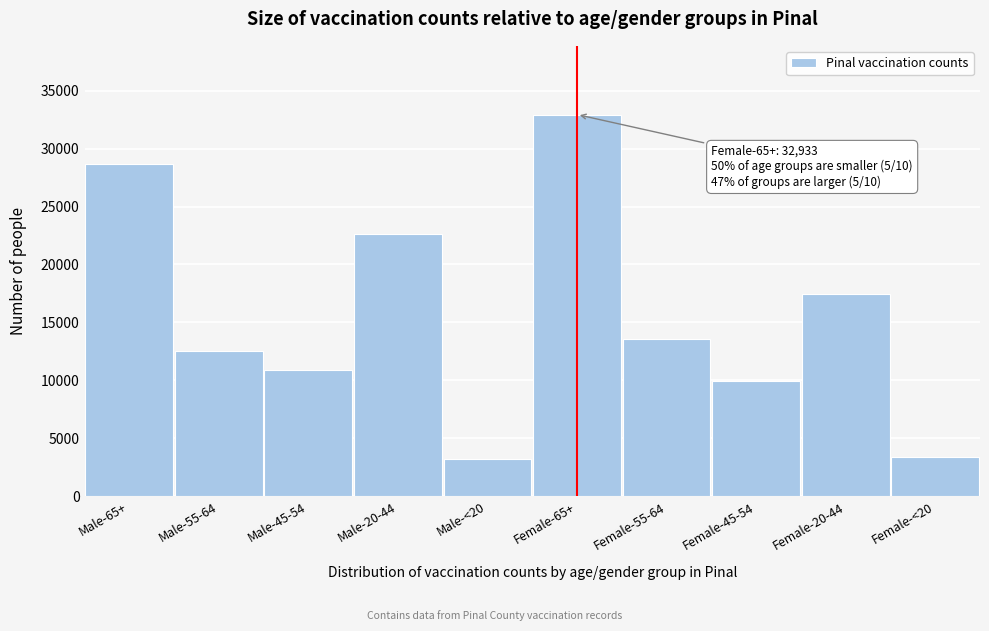

Reading left to right, what are all the values shown in this chart?

28691	12552	10915	22586	3186	32933	13600	9912	17410	3410